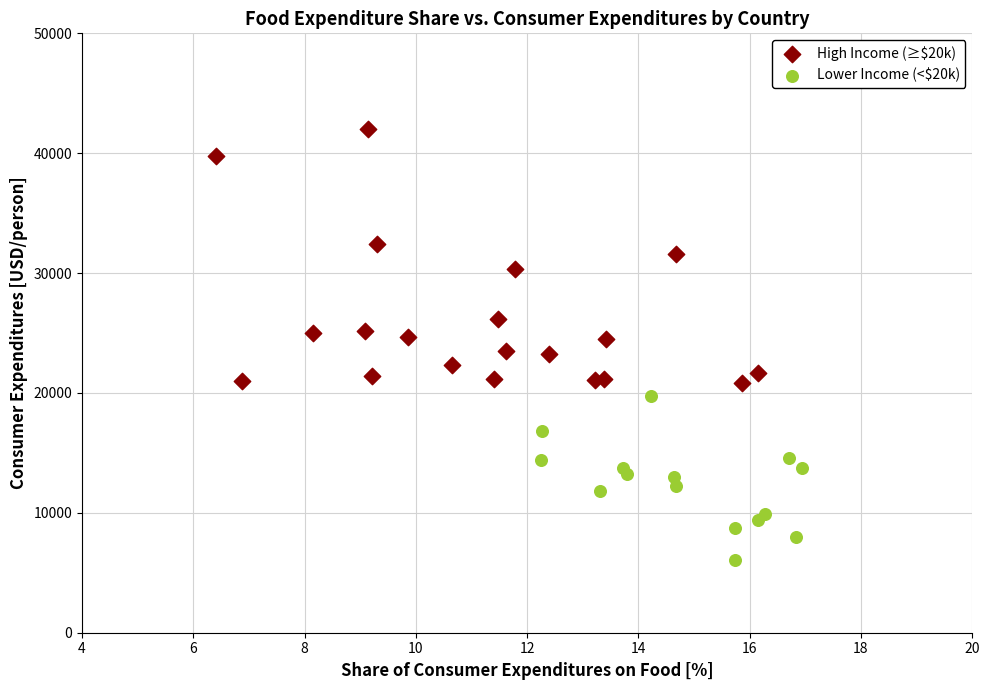

Which series contains the highest Y value?

High Income (≥$20k)